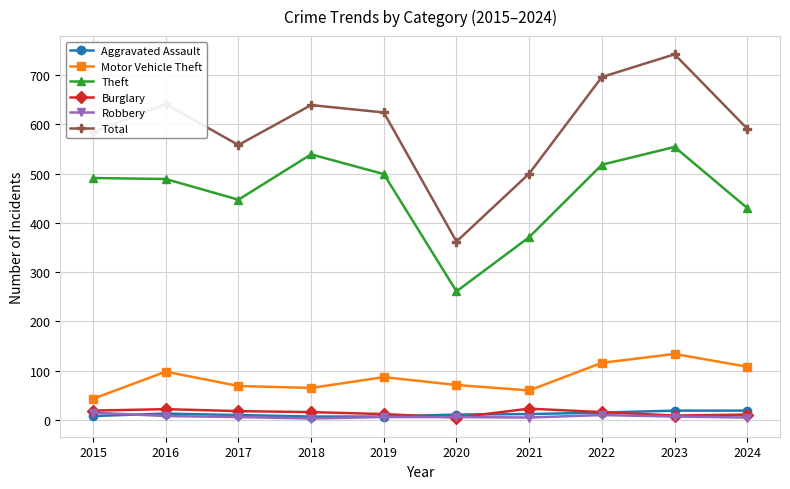

Which series has the widest spread of values?

Total